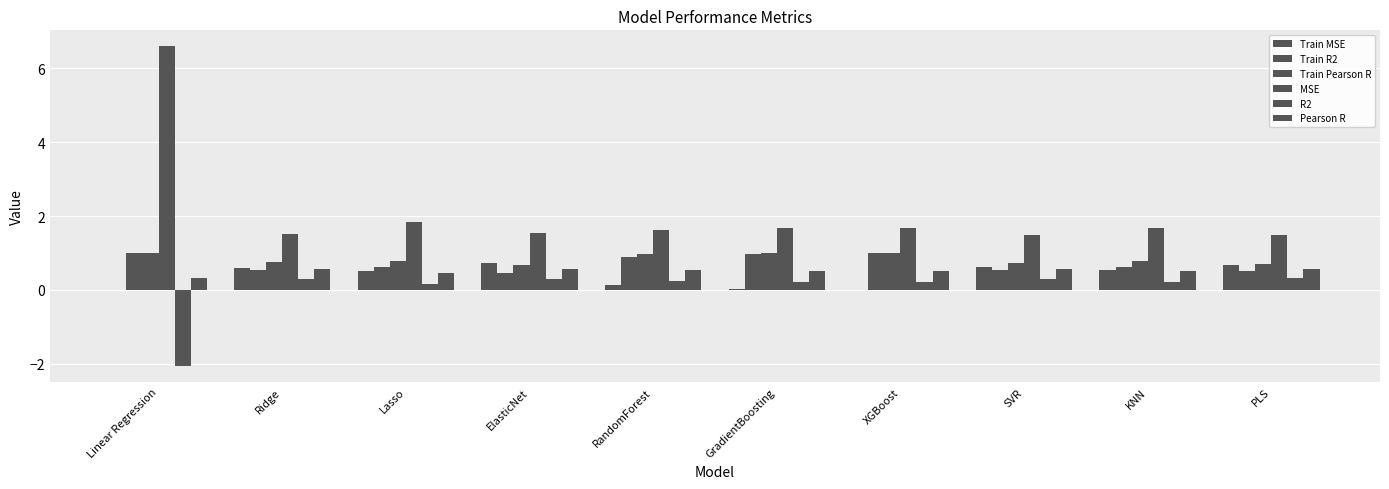

Which series has the largest range (max minus min)?

MSE